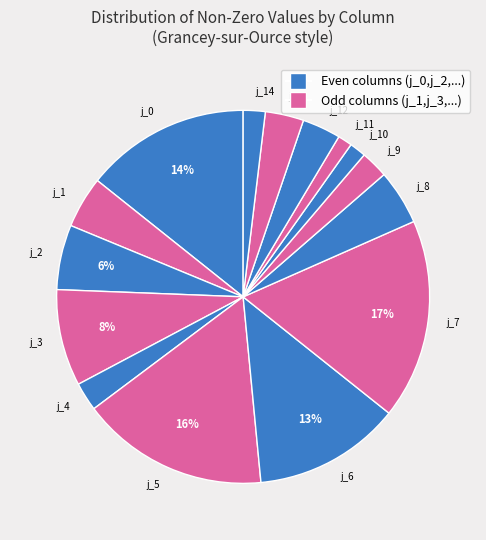

To the nearest percent, what is the difference between the j_11 and j_12 slice percentages?

2%